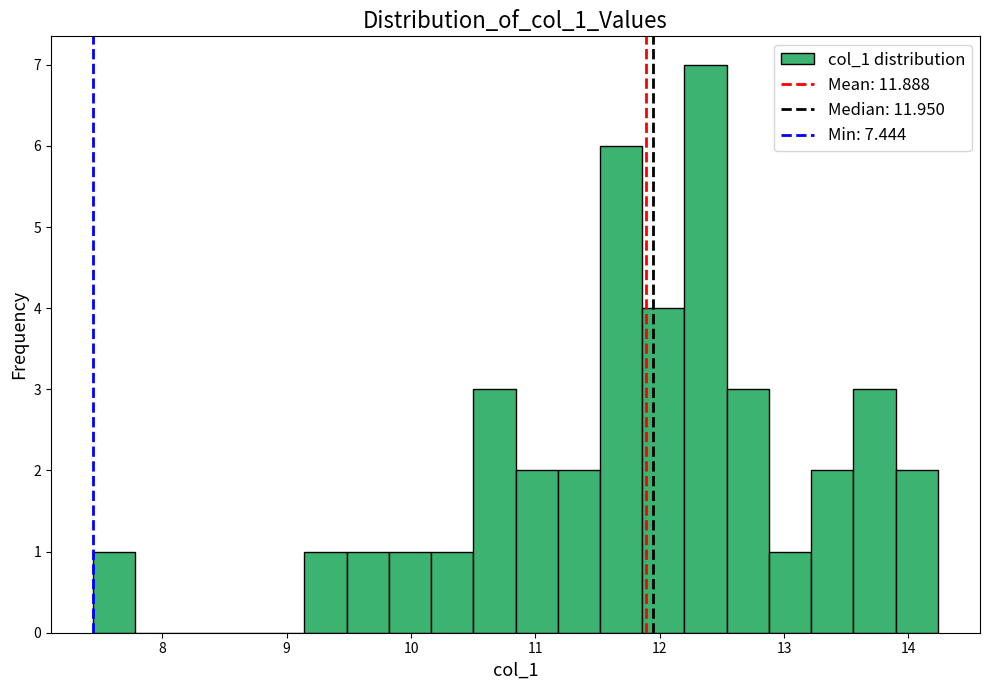

Around what value on the x-axis is the tallest bar? Give the approximate position of its centre, as read against the axis.

12.4